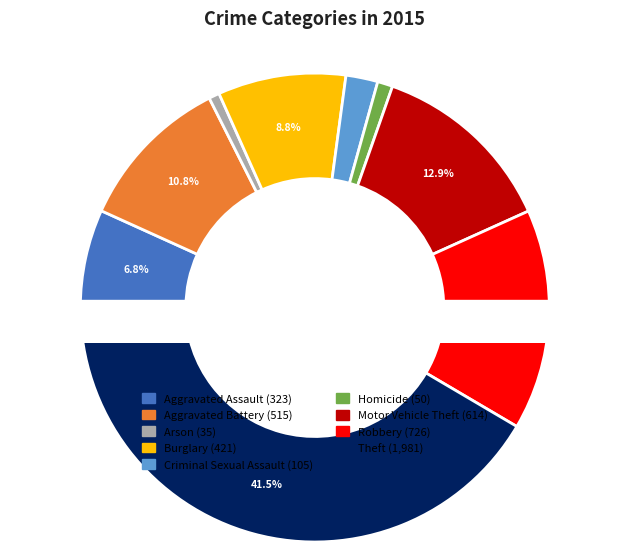

What is the largest slice in the pie chart?

Theft